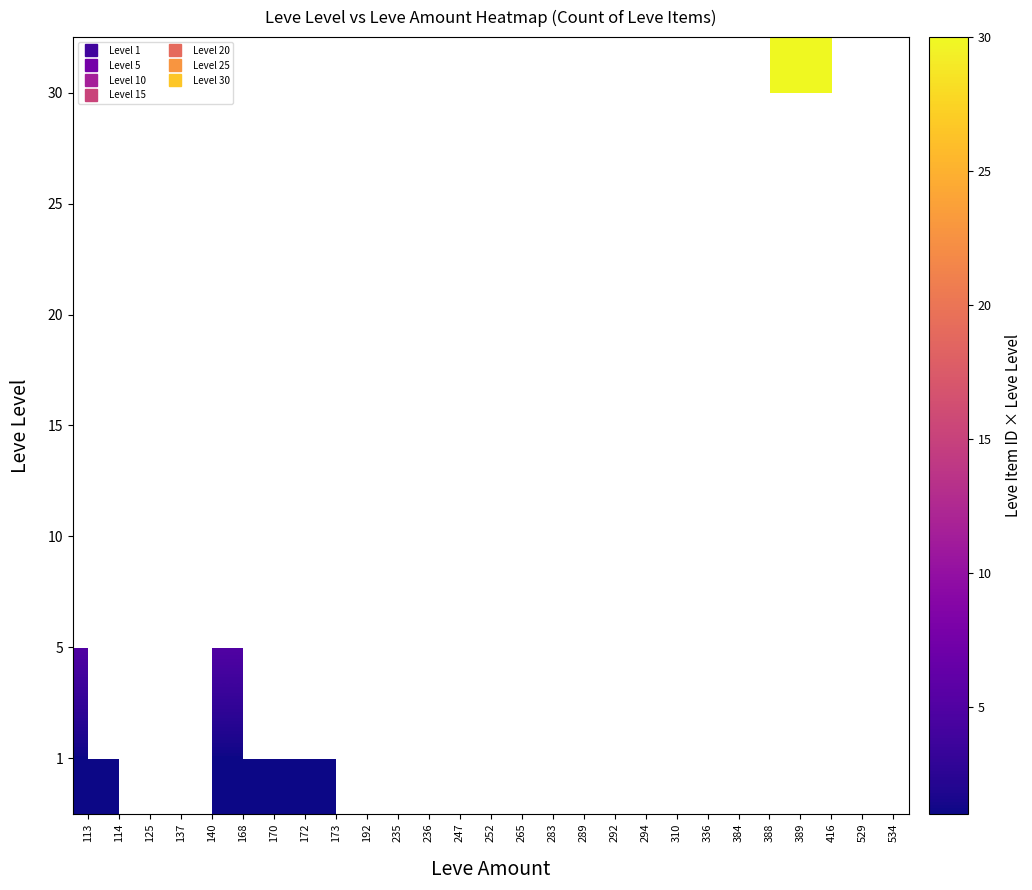

Between 252 and 235, which is larger?

235